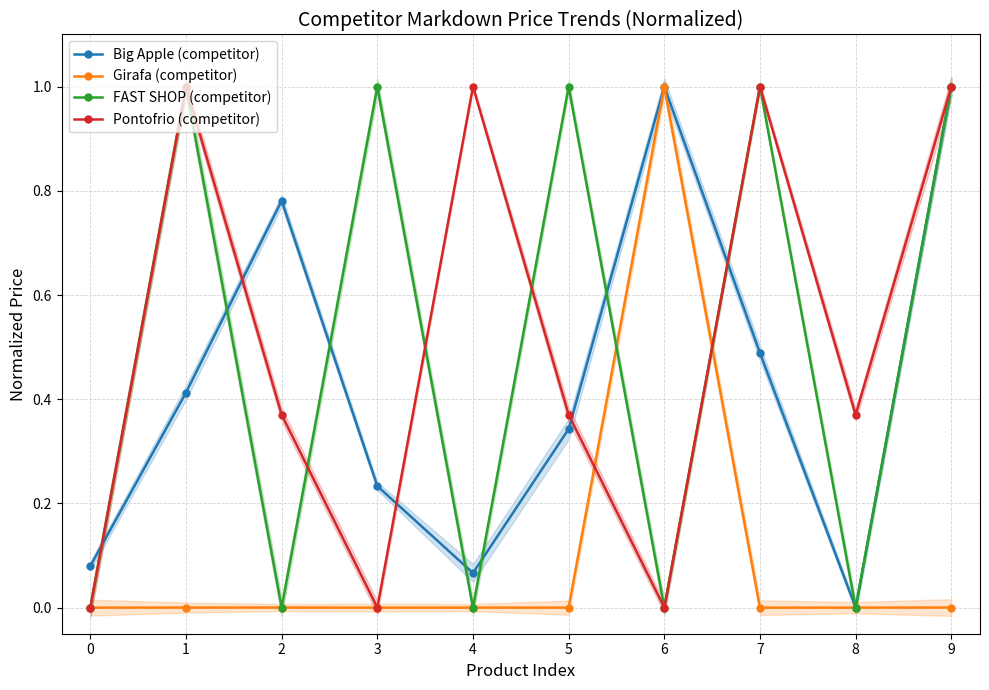

What is the value of the FAST SHOP (competitor) point at the 6th from the left?

1.0